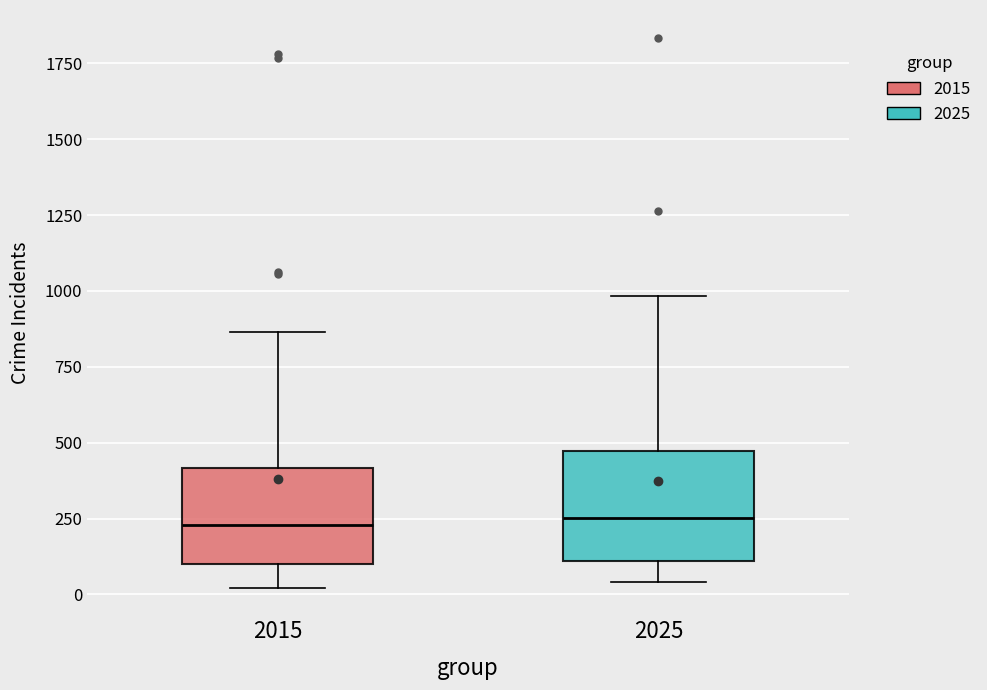

Where is the upper edge of the box at x = 2015 on the y-axis? The values are not printed on the chart, so give them approximately, as read against the axis.

400